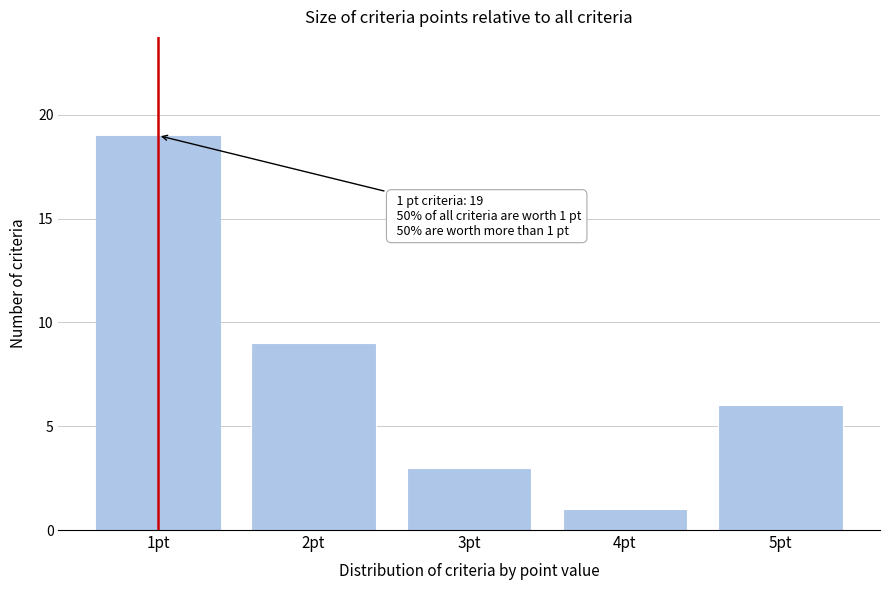

Which range on the x-axis has the tallest bar?

0.5 to 1.5